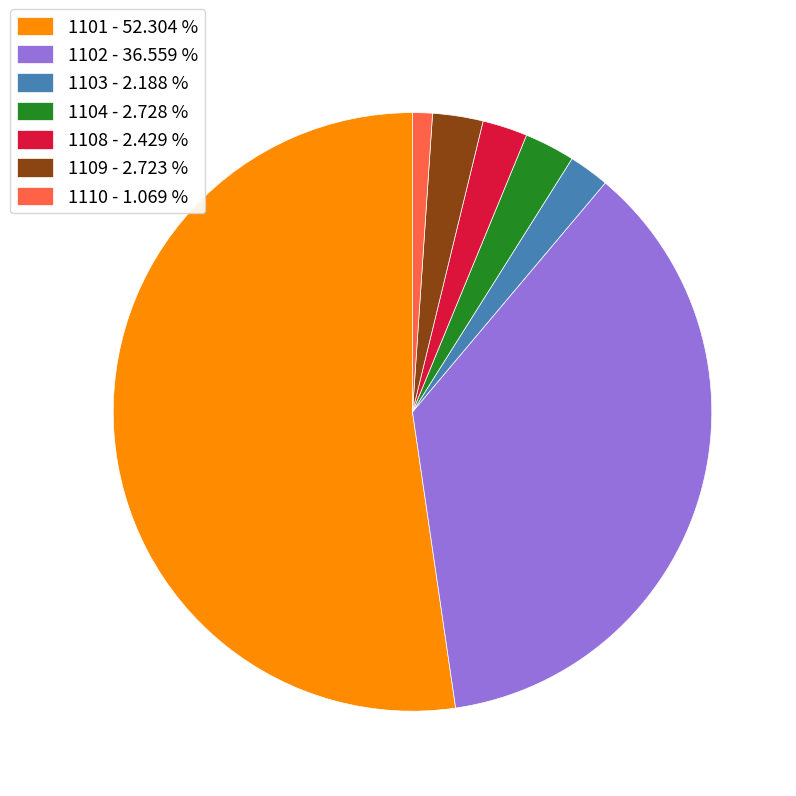

Combined, do 1110 - 1.069 % and 1103 - 2.188 % account for over 50%?

No